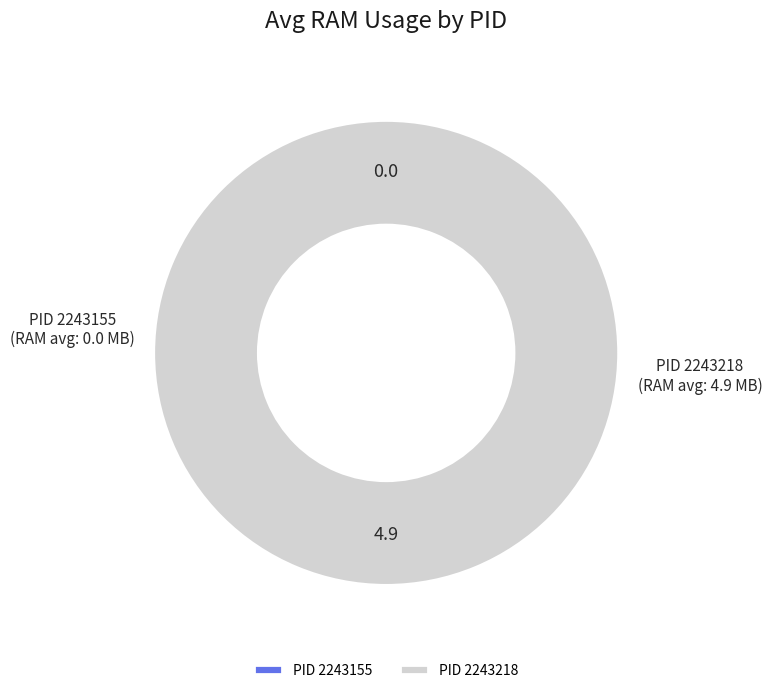

Rank the categories by value from highest to lowest.

2243218, 2243155